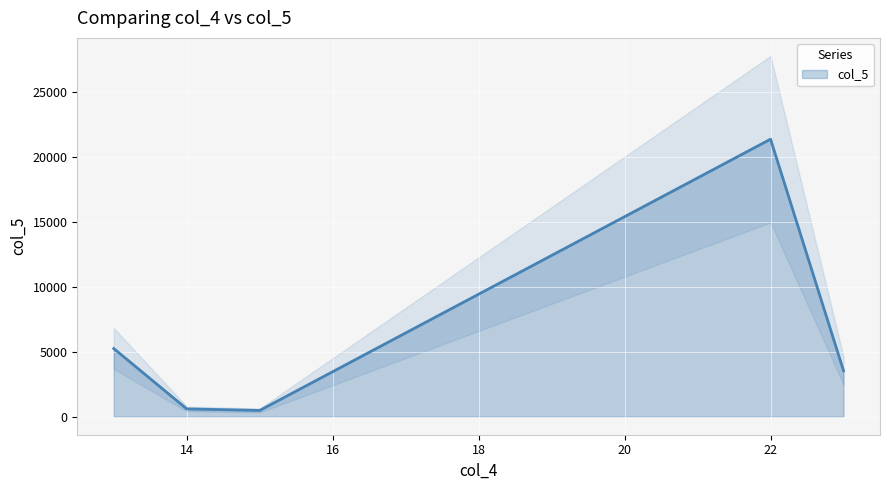

True or false: the data has more than 2 interior local peaks.

False